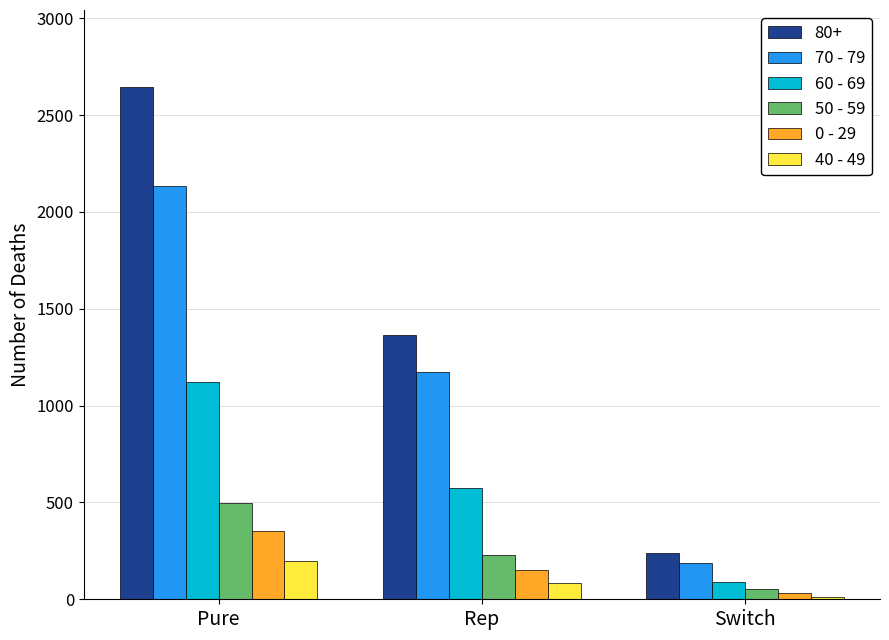

Is the value of 70 - 79 at Pure greater than the value of 0 - 29 at Switch?

Yes